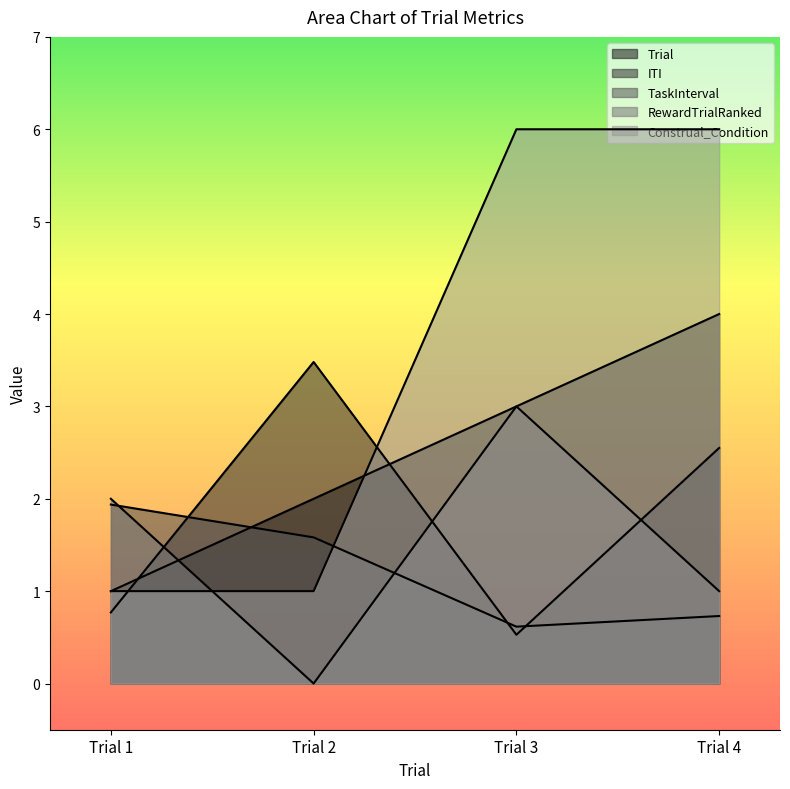

Which series has the widest spread of values?

Construal_Condition